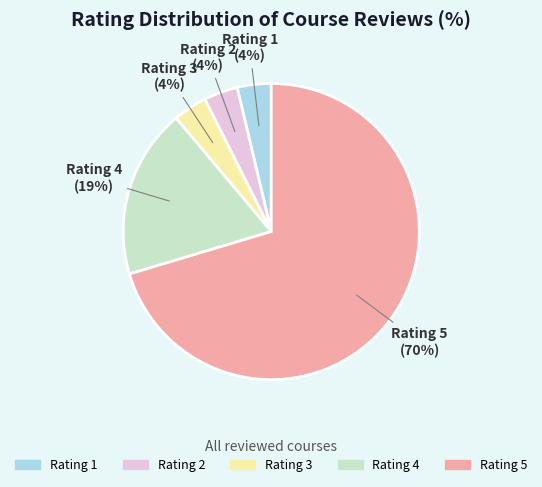

How many slices are in this pie chart?

5